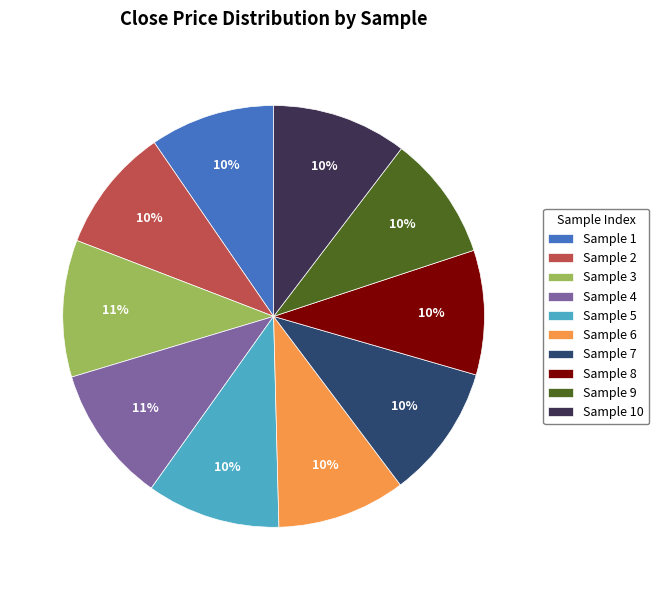

Is there any slice that represents more than half of the pie?

No